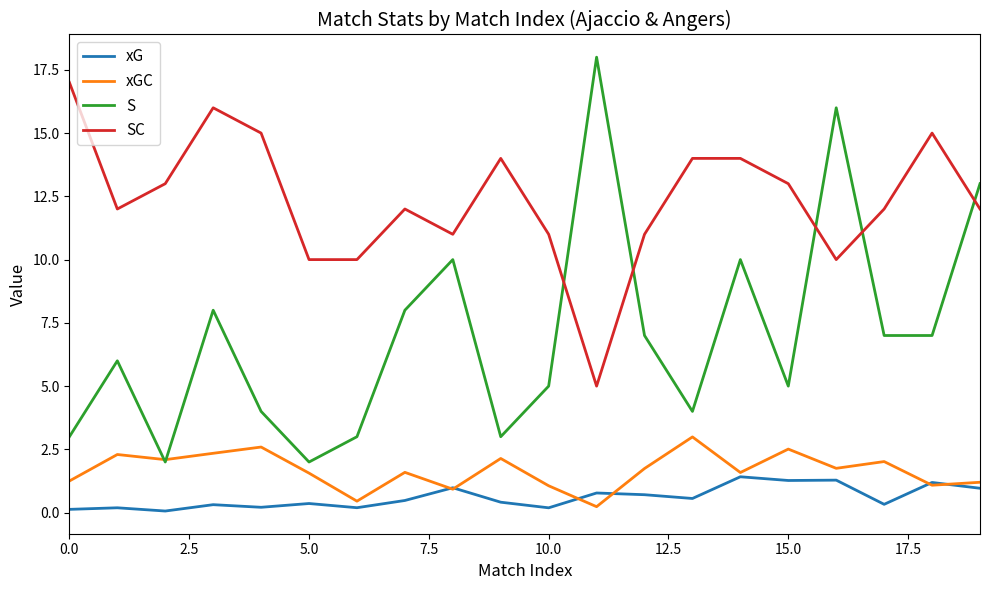

True or false: SC and xG intersect in this chart.

False